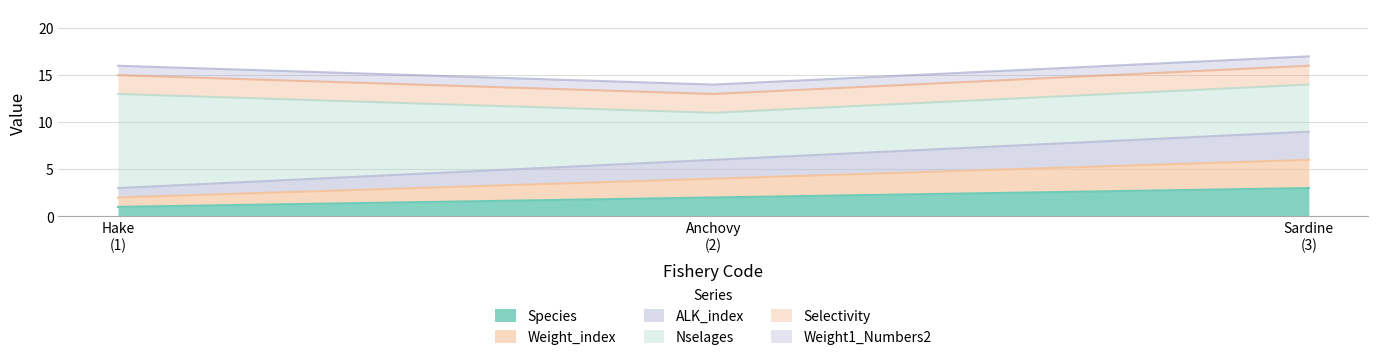

Is it true that Species equals 3 at Sardine (3)?

True